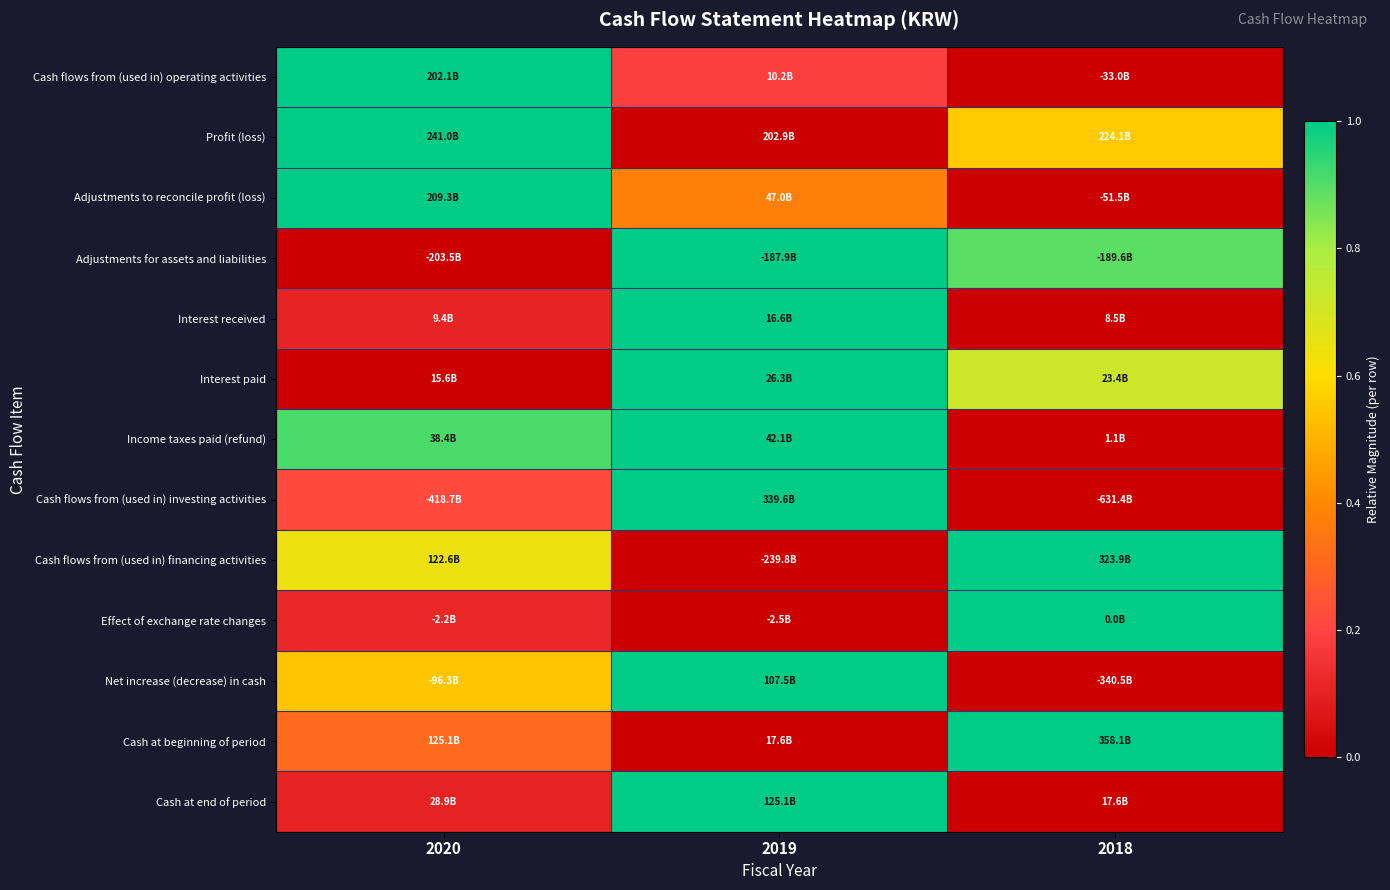

Count the number of categories in the chart.

3